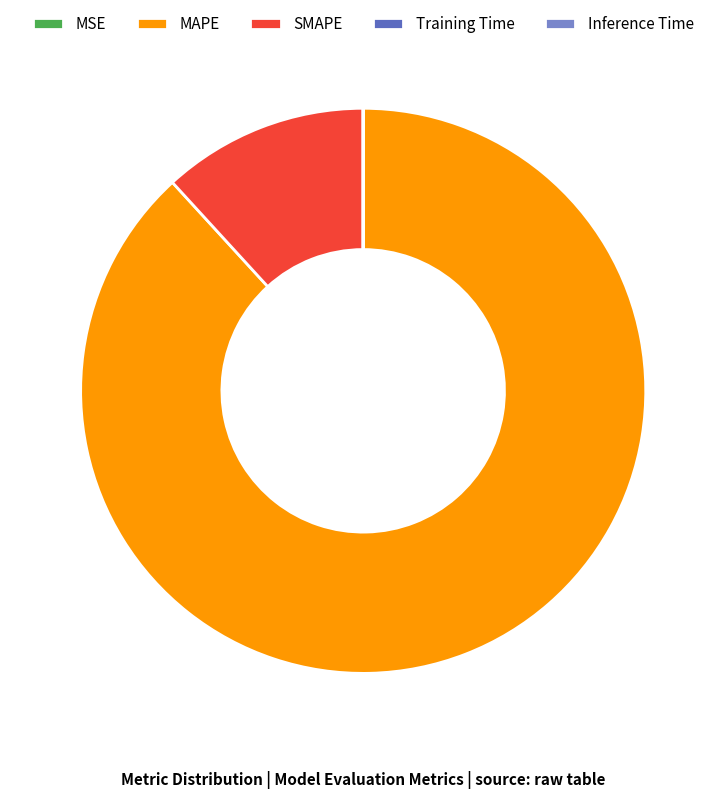

What is the largest slice in the pie chart?

MAPE